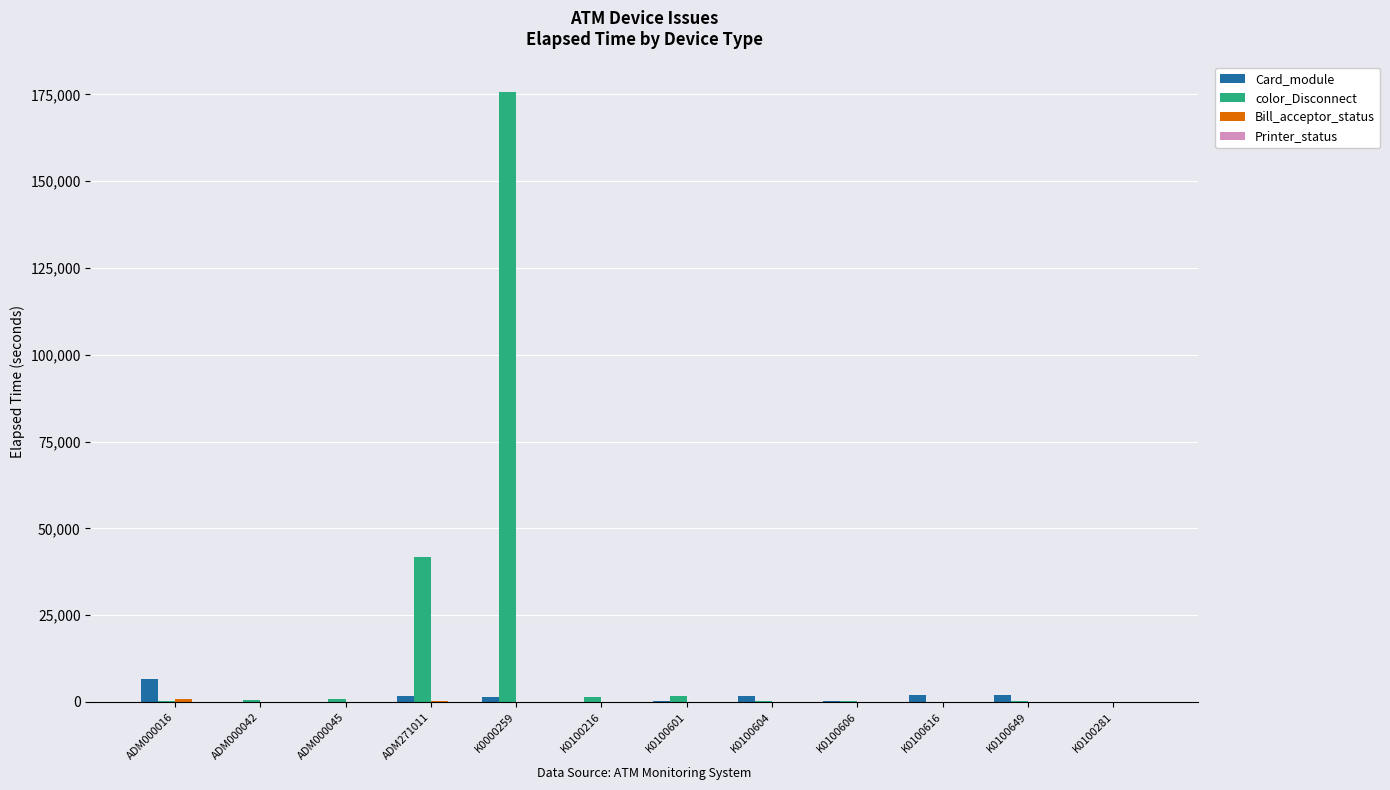

Are the bars horizontal?

No